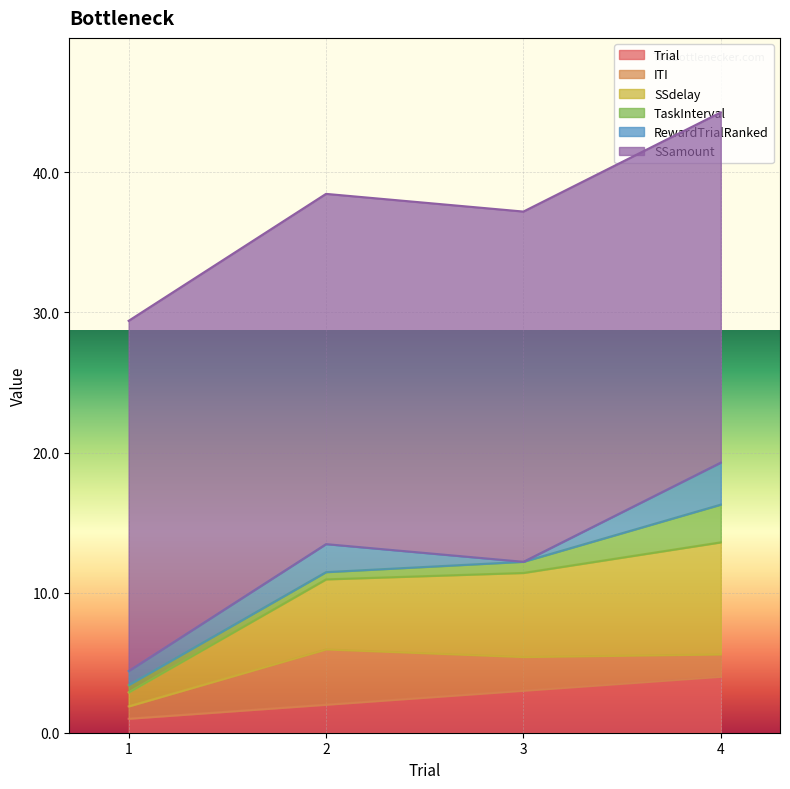

Which series has the widest spread of values?

SSdelay